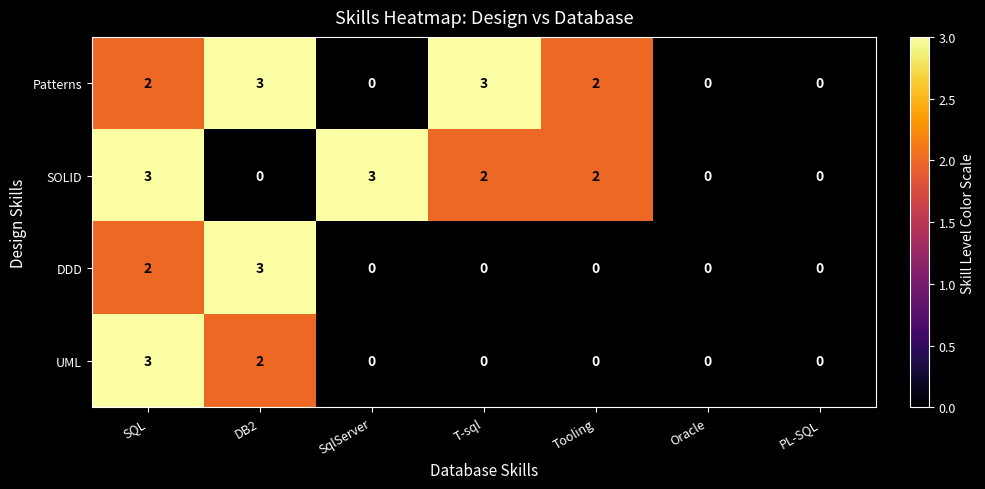

How many categories are shown in the chart?

7